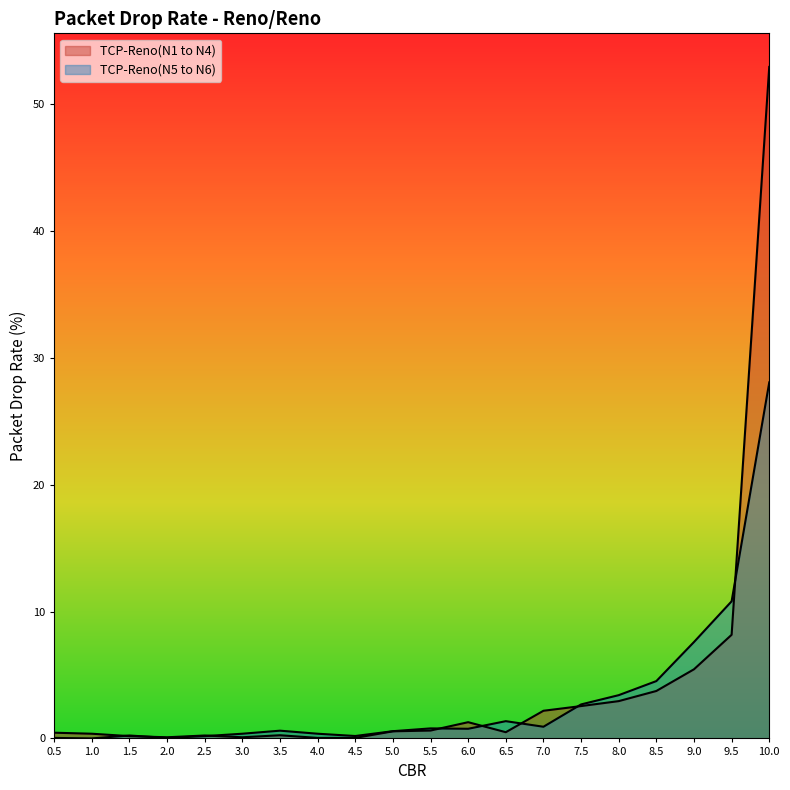

Rank the series by their maximum value, from highest to lowest.

TCP-Reno(N1 to N4), TCP-Reno(N5 to N6)